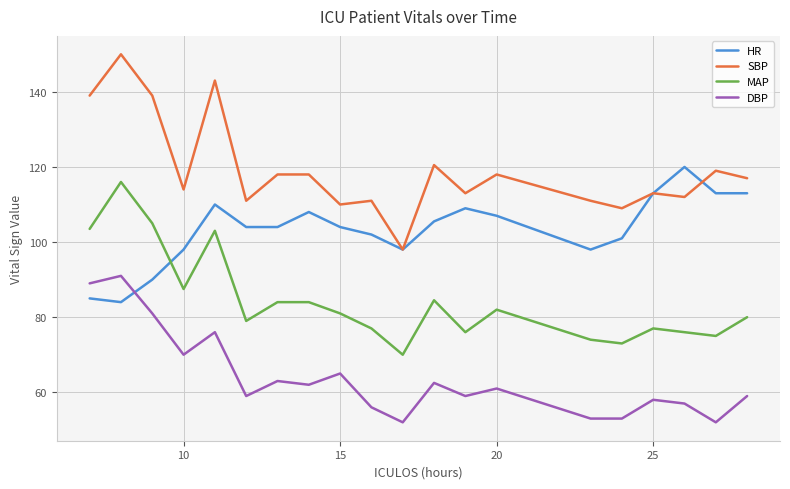

Reading left to right, extract all data points from this chart.

HR: 85.0	84.0	90.0	98.0	110.0	104.0	104.0	108.0	104.0	102.0	98.0	105.5	109.0	107.0	98.0	101.0	113.0	120.0	113.0	113.0
SBP: 139.0	150.0	139.0	114.0	143.0	111.0	118.0	118.0	110.0	111.0	98.0	120.5	113.0	118.0	111.0	109.0	113.0	112.0	119.0	117.0
MAP: 103.5	116.0	105.0	87.5	103.0	79.0	84.0	84.0	81.0	77.0	70.0	84.5	76.0	82.0	74.0	73.0	77.0	76.0	75.0	80.0
DBP: 89.0	91.0	81.0	70.0	76.0	59.0	63.0	62.0	65.0	56.0	52.0	62.5	59.0	61.0	53.0	53.0	58.0	57.0	52.0	59.0